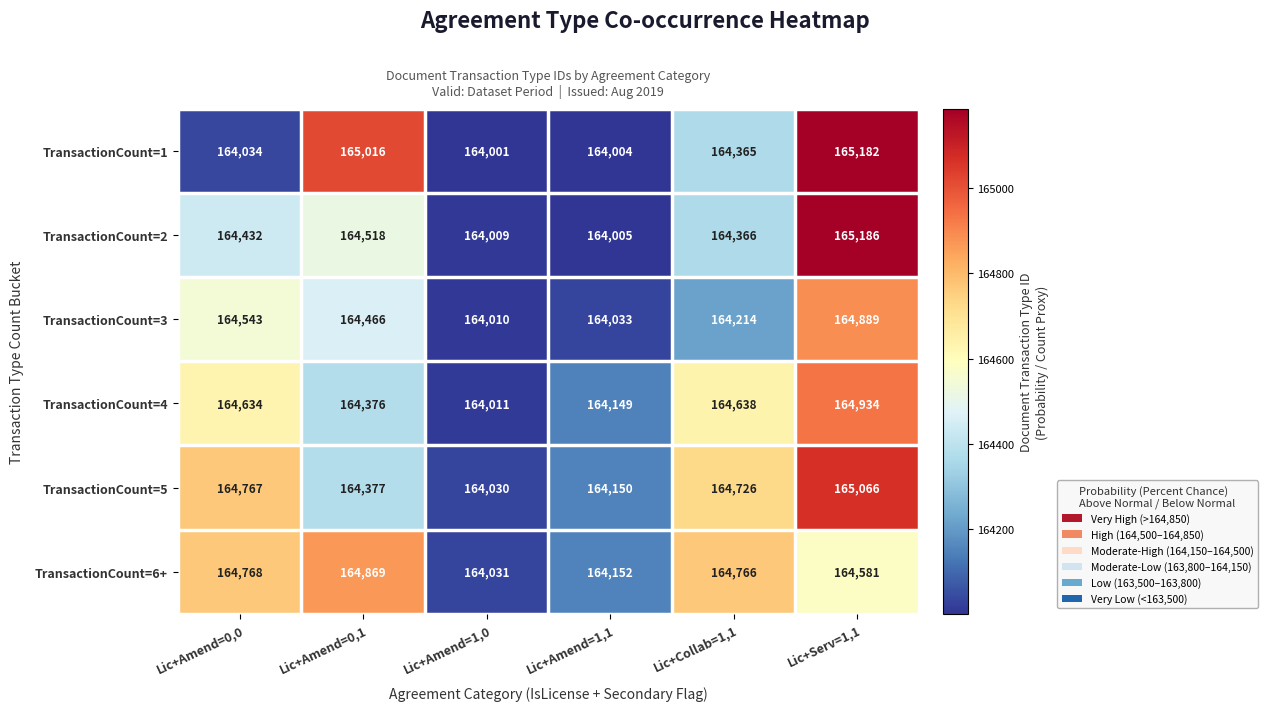

What is the spread (max minus min) of values at Lic+Serv=1,1?

605